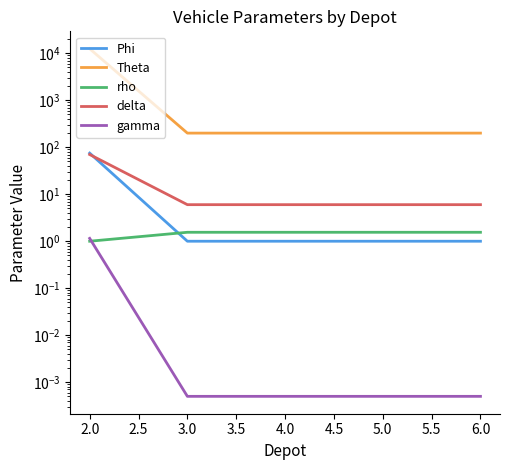

Is this an area chart (filled region under the line)?

No